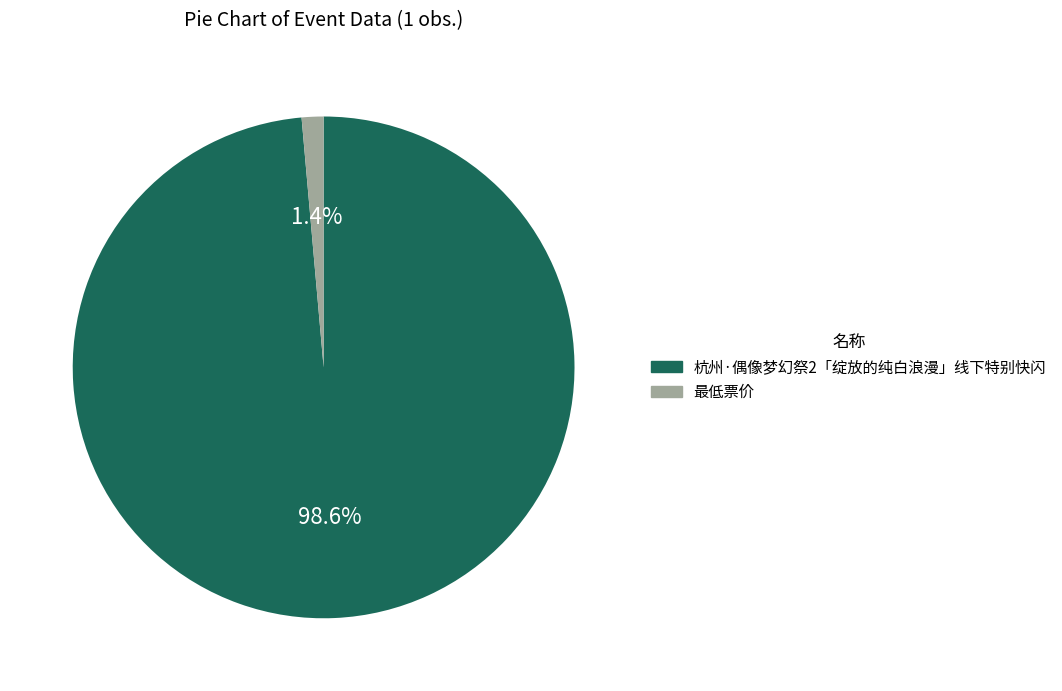

Rank the categories by value from highest to lowest.

杭州·偶像梦幻祭2「绽放的纯白浪漫」线下特别快闪, 最低票价